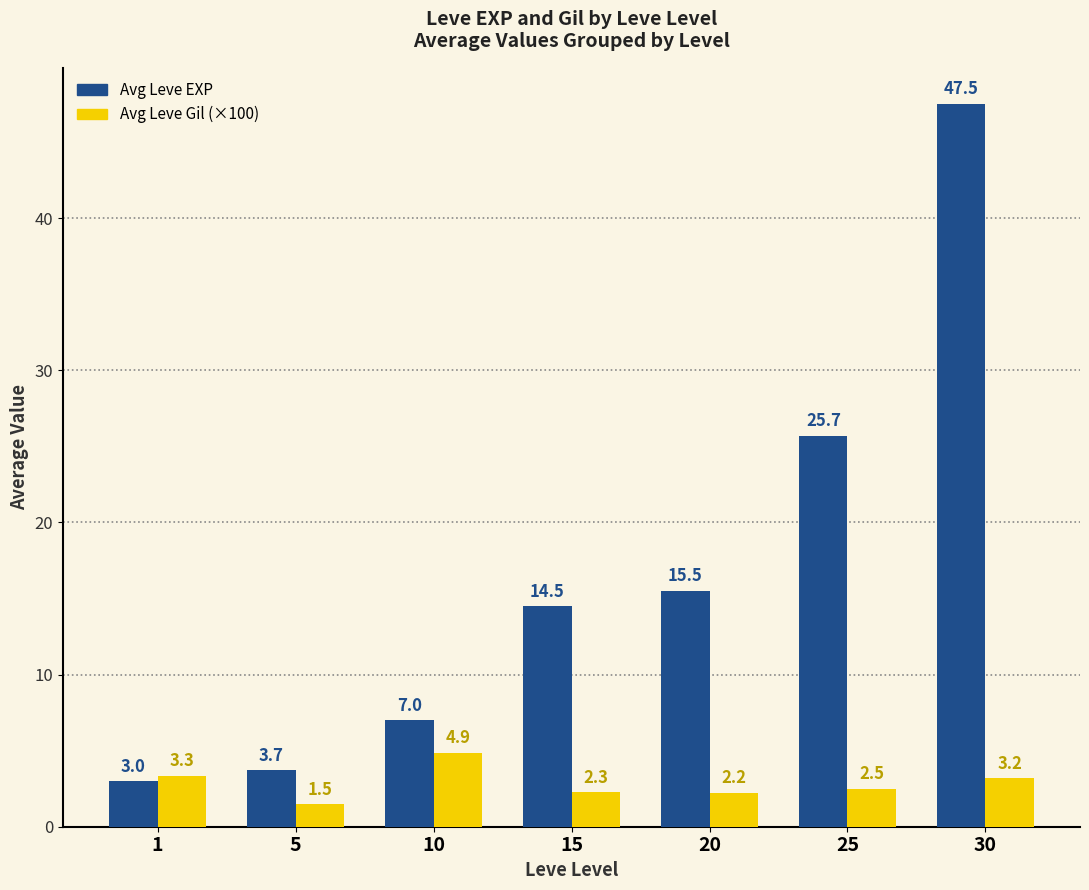

Does the chart contain any negative values?

No